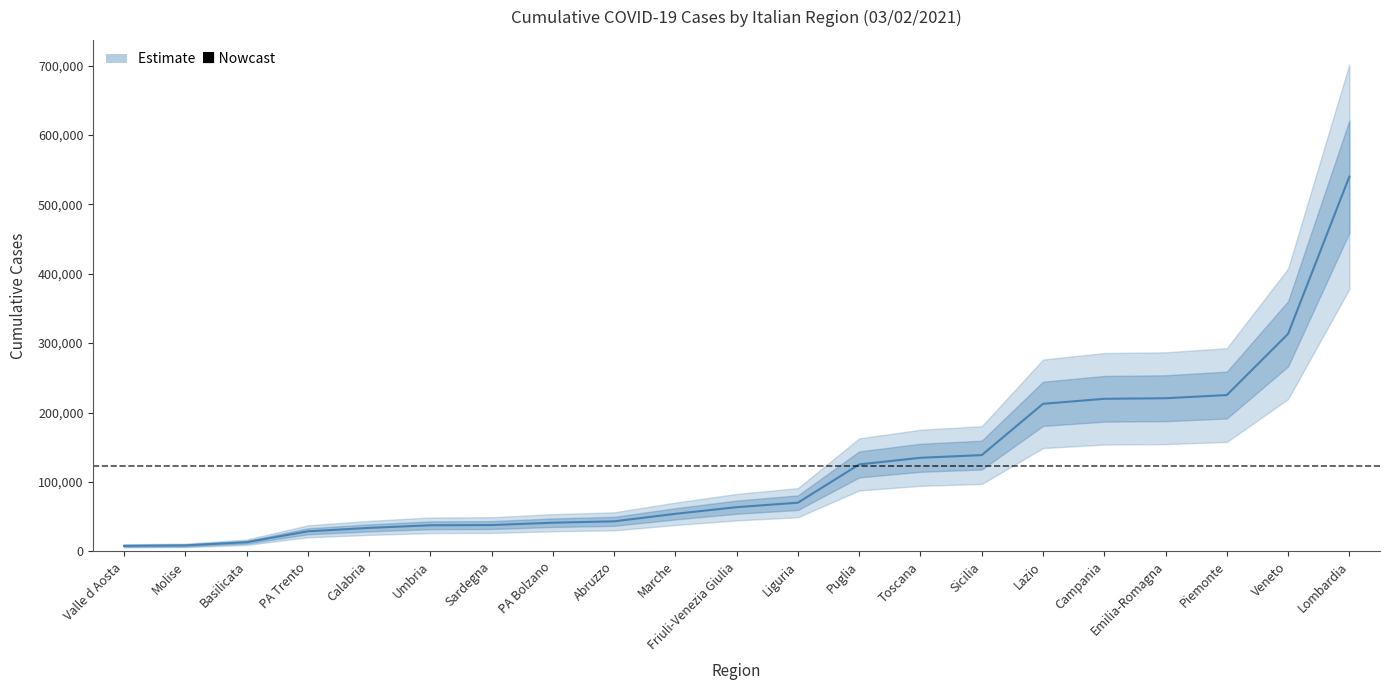

At which label is the value closest to 273851?

Veneto